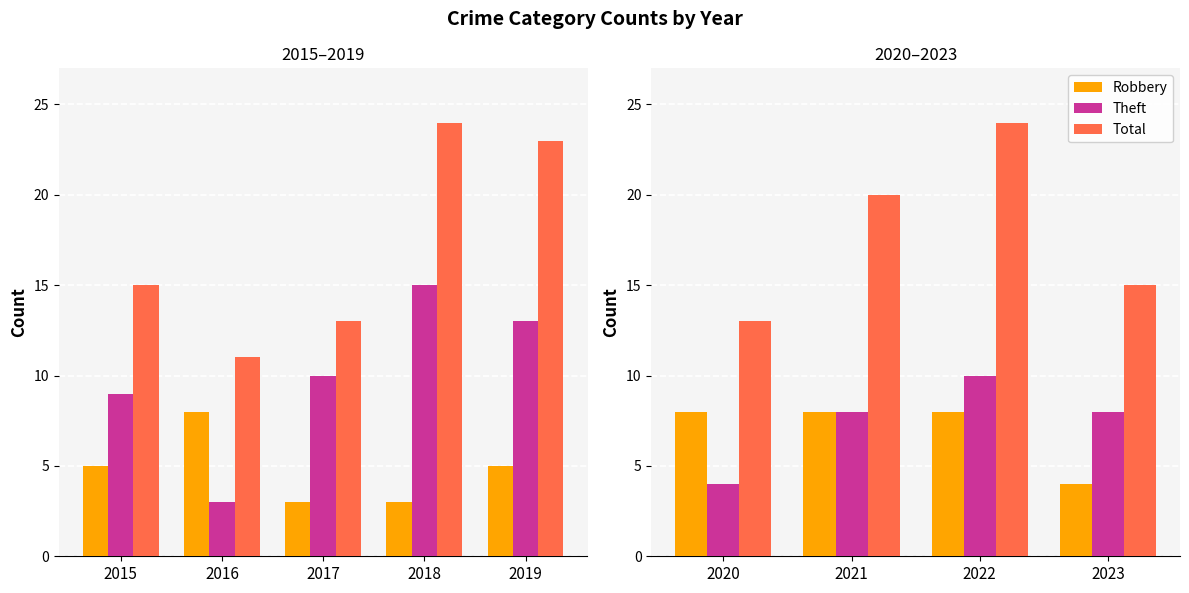

What is the maximum value shown in the chart?

24